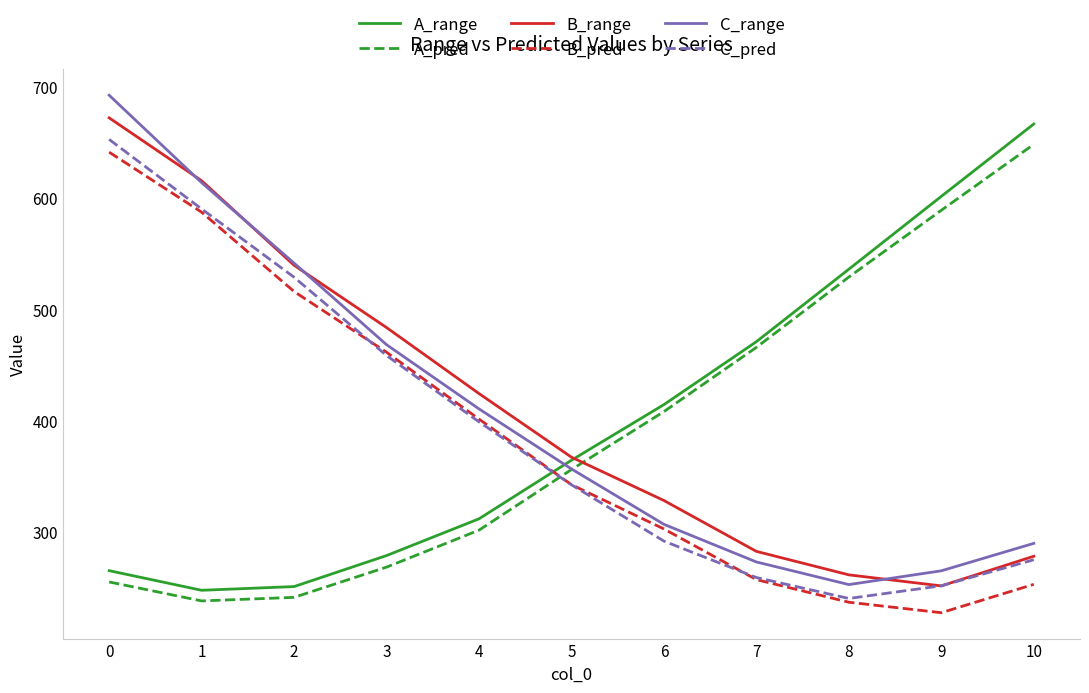

What is the difference between the second highest and minimum values in the B_range series?

363.8